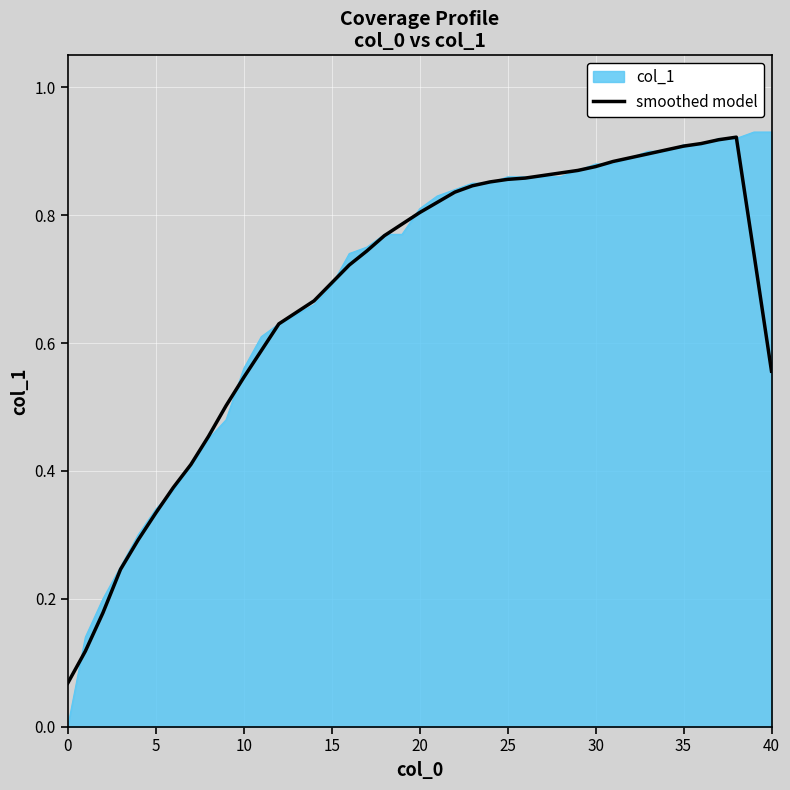

Which series has the largest range (max minus min)?

col_1